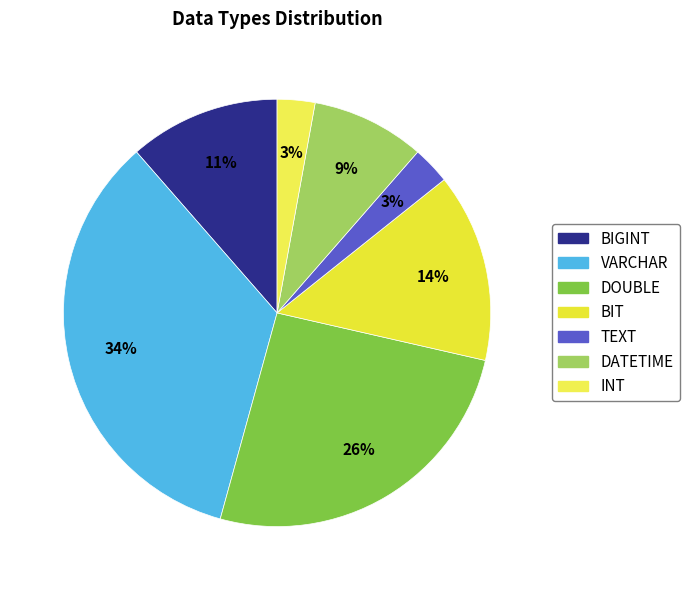

Do TEXT and BIT together represent more than half of the pie?

No